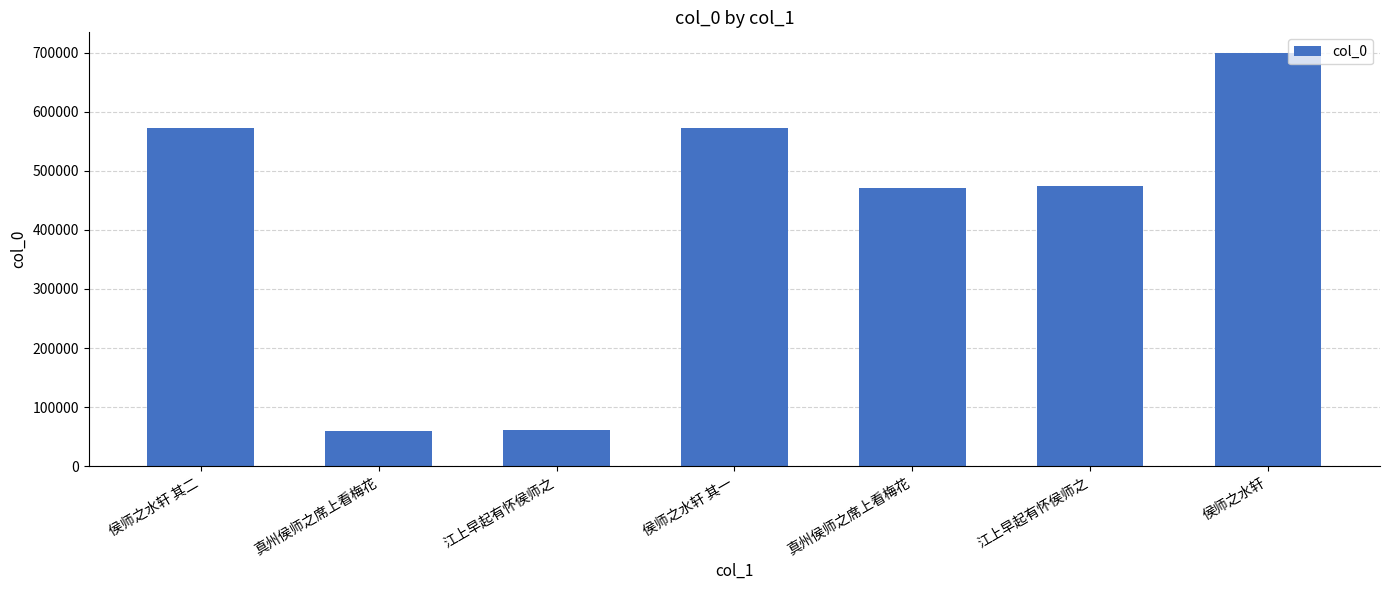

How many data points does each series have?

7